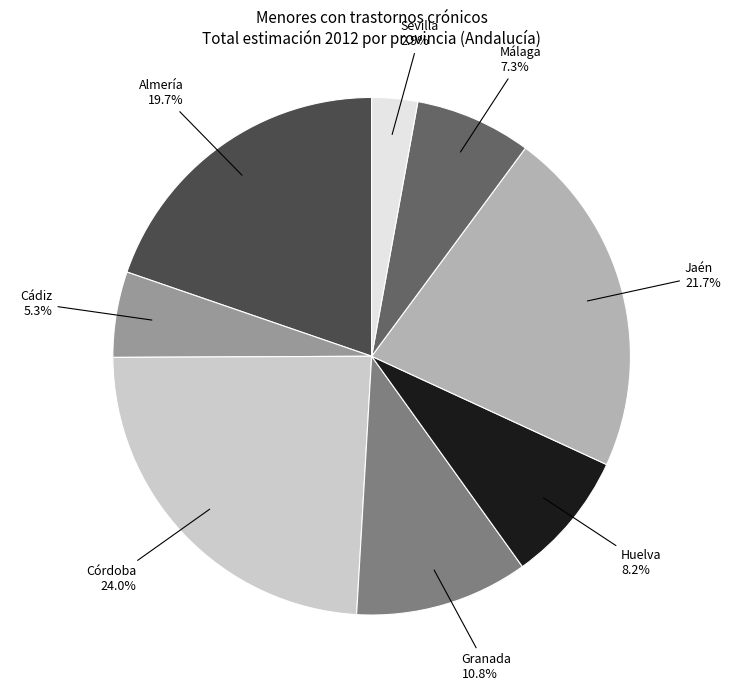

Does any single category account for the majority?

No